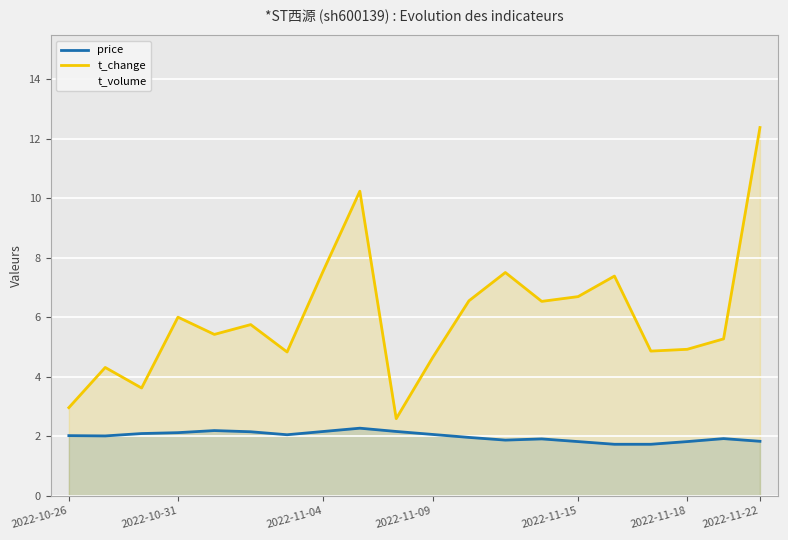

At which label does t_change reach its peak?

2022-11-22